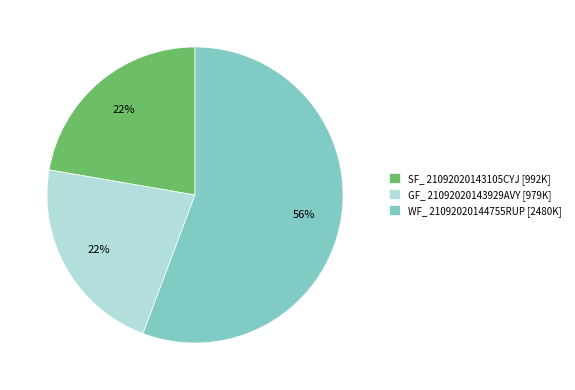

How many segments does this pie chart have?

3